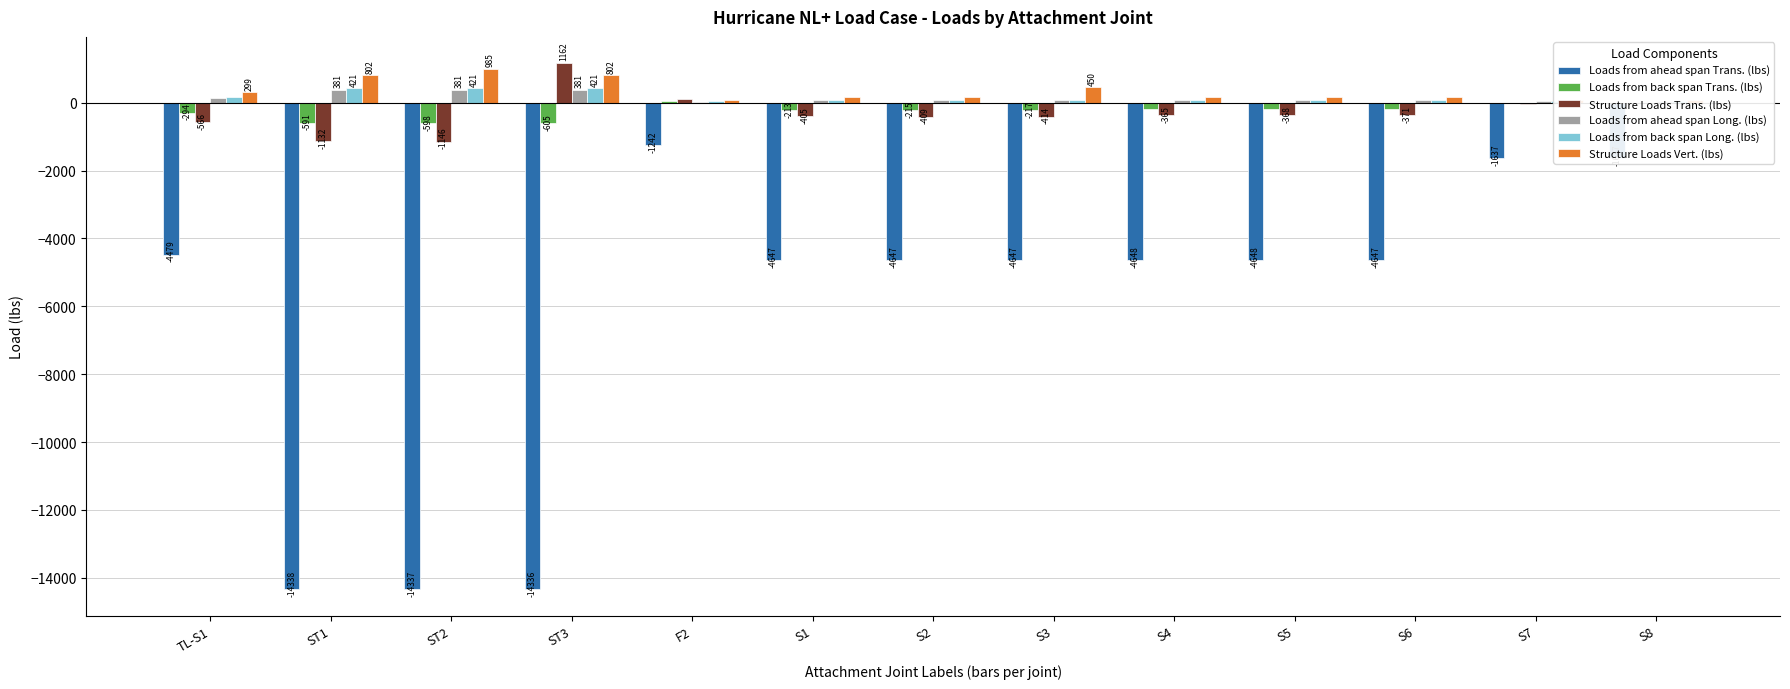

What is the greatest value displayed?

1162